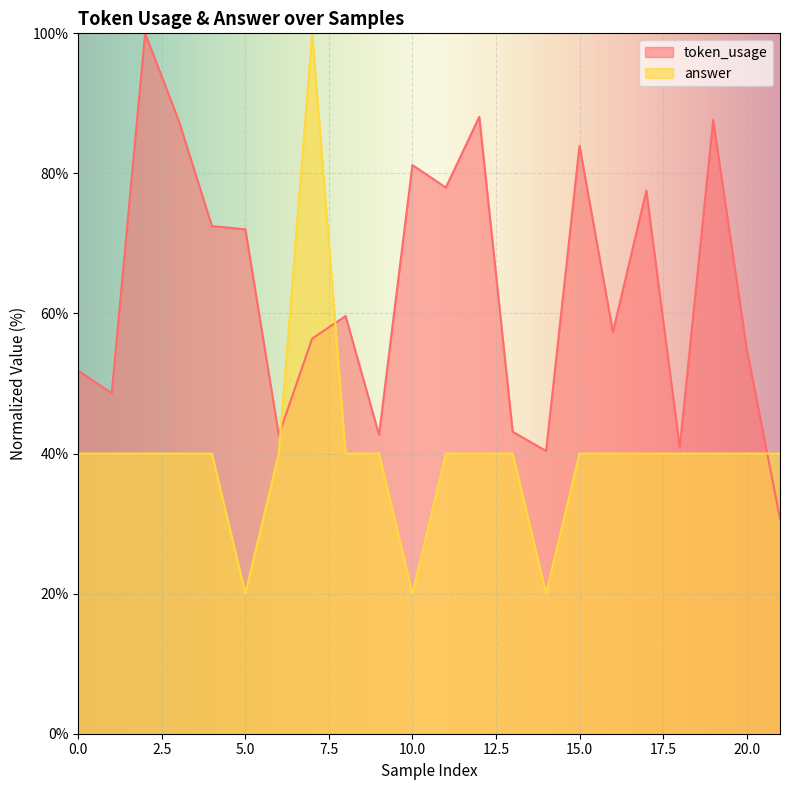

Reading left to right, what are all the values shown in this chart?

token_usage: 0=51.8	1=48.6	2=100.0	3=87.6	4=72.5	5=72.0	6=42.7	7=56.4	8=59.6	9=42.7	10=81.2	11=78.0	12=88.1	13=43.1	14=40.4	15=83.9	16=57.3	17=77.5	18=40.8	19=87.6	20=55.0	21=30.7
answer: 0=40.0	1=40.0	2=40.0	3=40.0	4=40.0	5=20.0	6=40.0	7=100.0	8=40.0	9=40.0	10=20.0	11=40.0	12=40.0	13=40.0	14=20.0	15=40.0	16=40.0	17=40.0	18=40.0	19=40.0	20=40.0	21=40.0